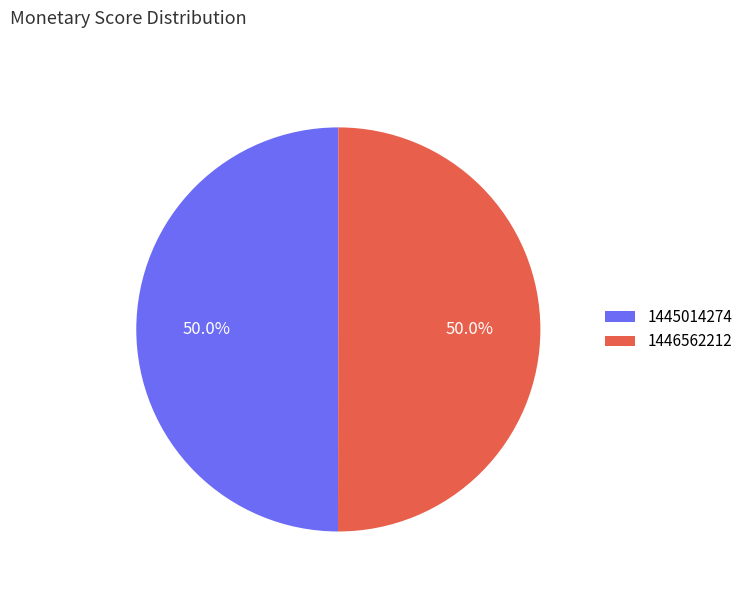

Is the sum of 1446562212 and 1445014274 greater than half?

Yes